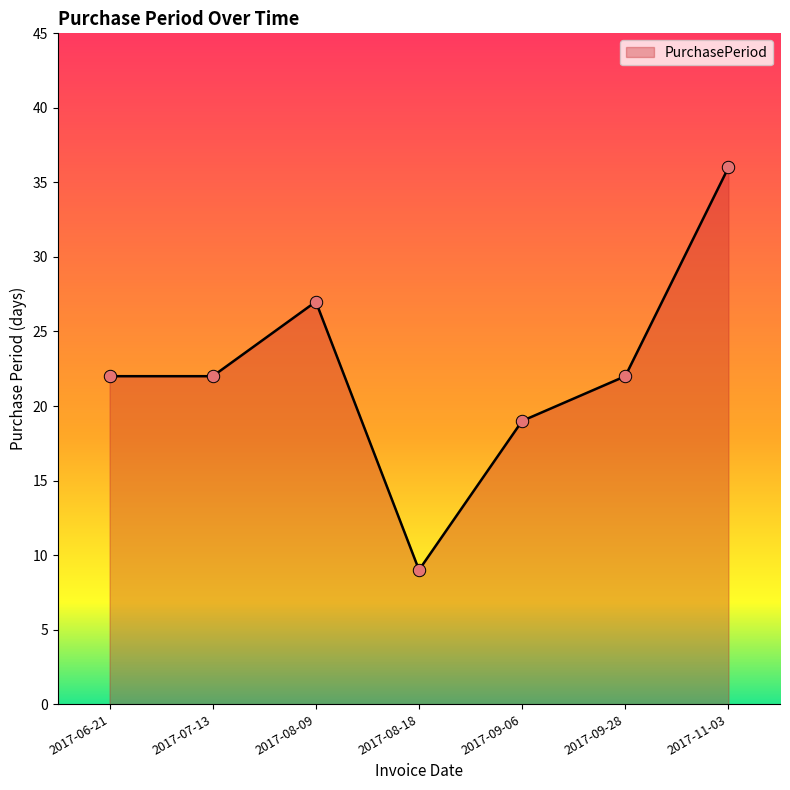

Between 2017-07-13 and 2017-11-03, which is larger?

2017-11-03